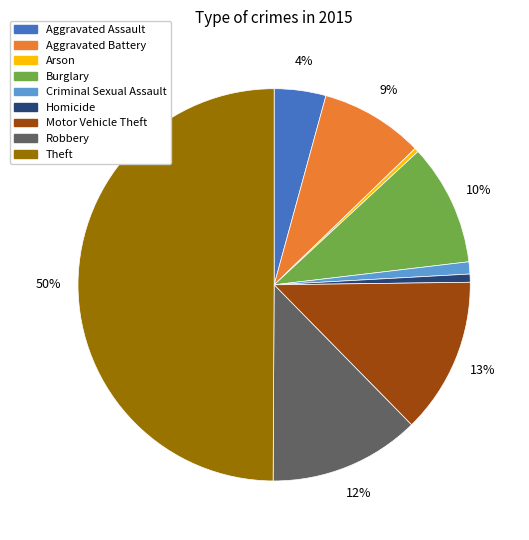

What percentage is the Robbery slice, to the nearest percent?

12%